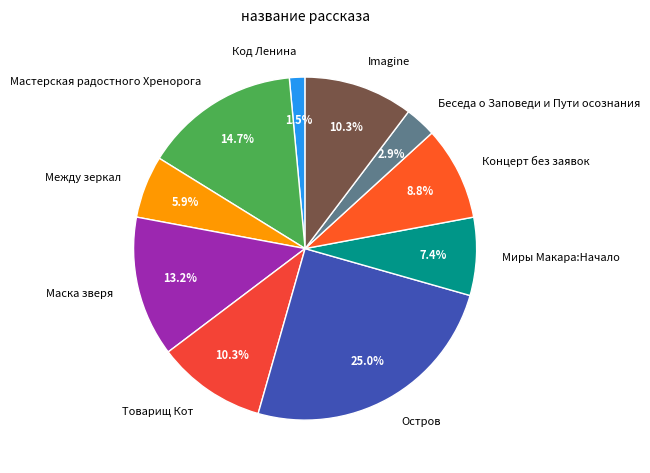

True or false: Imagine accounts for 1% of the total.

False